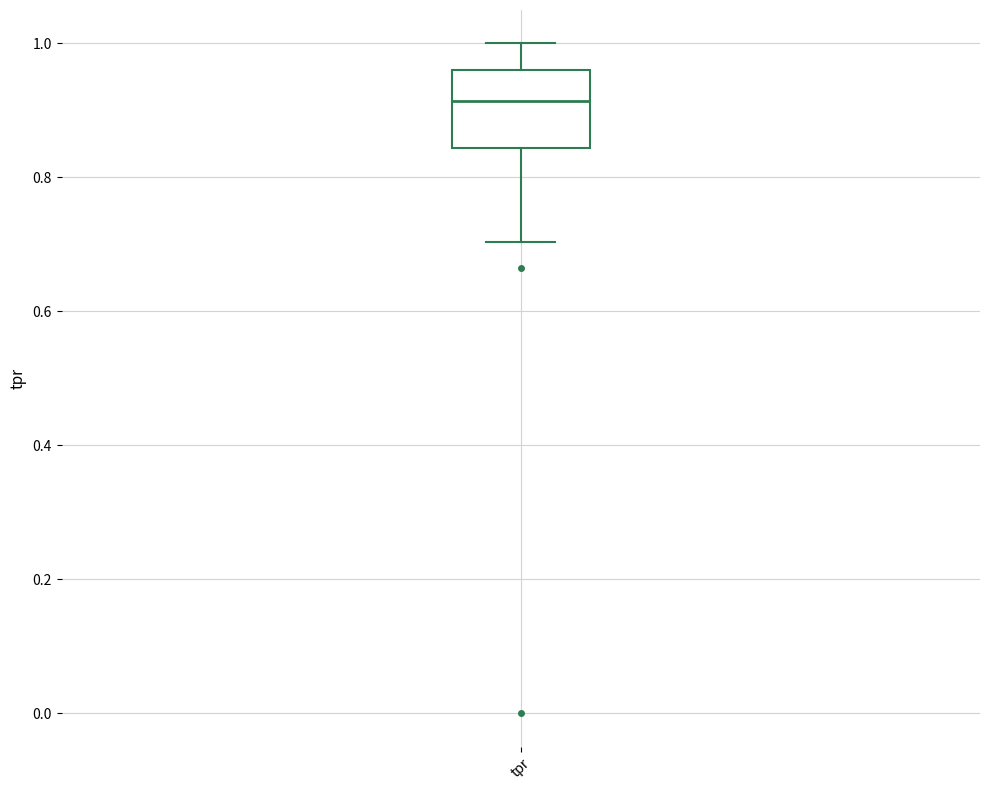

Where does the upper whisker of the box for tpr end on the y-axis? The values are not printed on the chart, so give them approximately, as read against the axis.

1.00